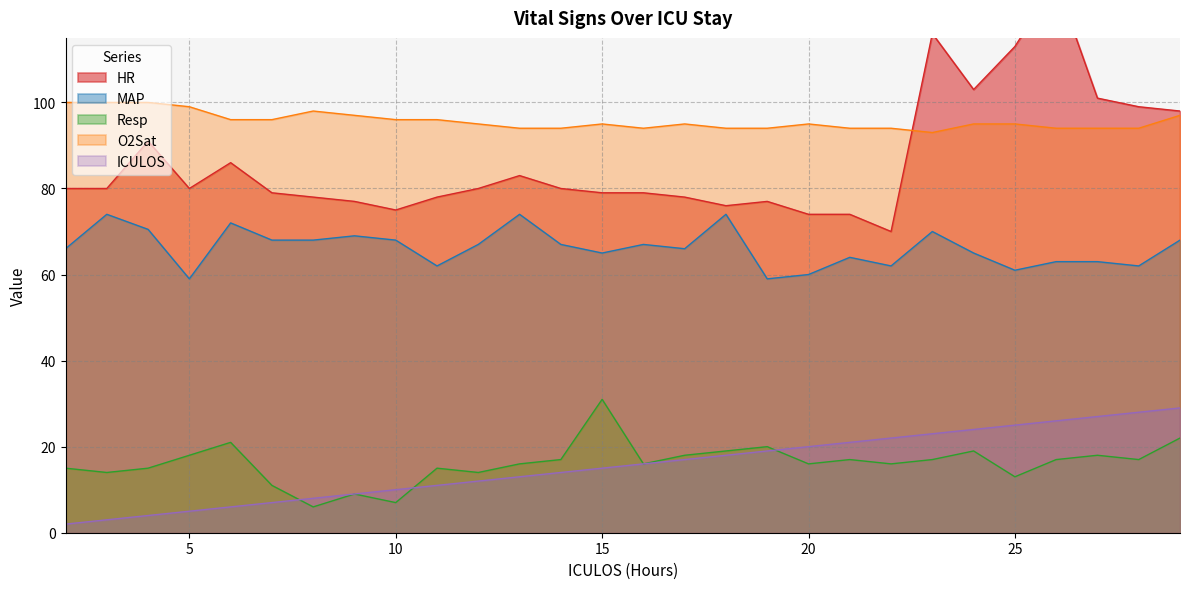

What is the total value across all series at 9?

261.0